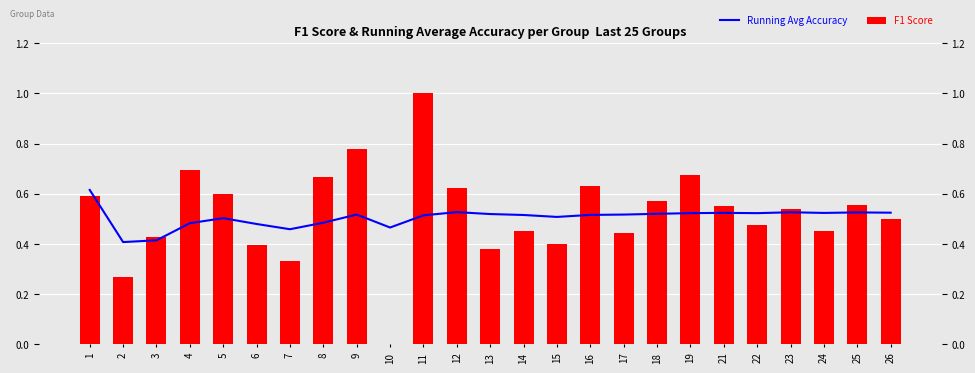

Count the F1 Score values in the range 0 to 1.

25